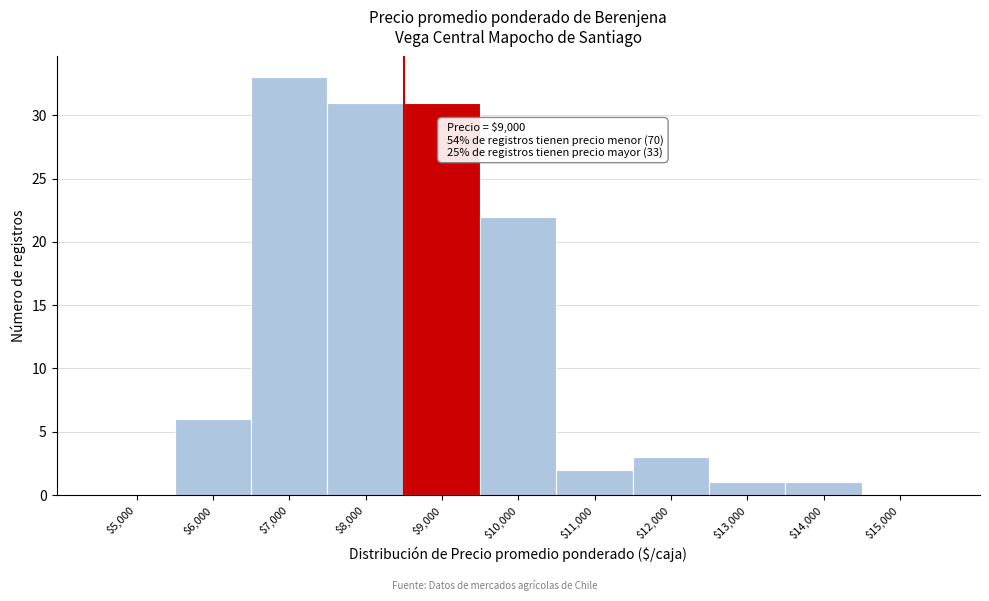

At which label is the value closest to 16?

$10,000